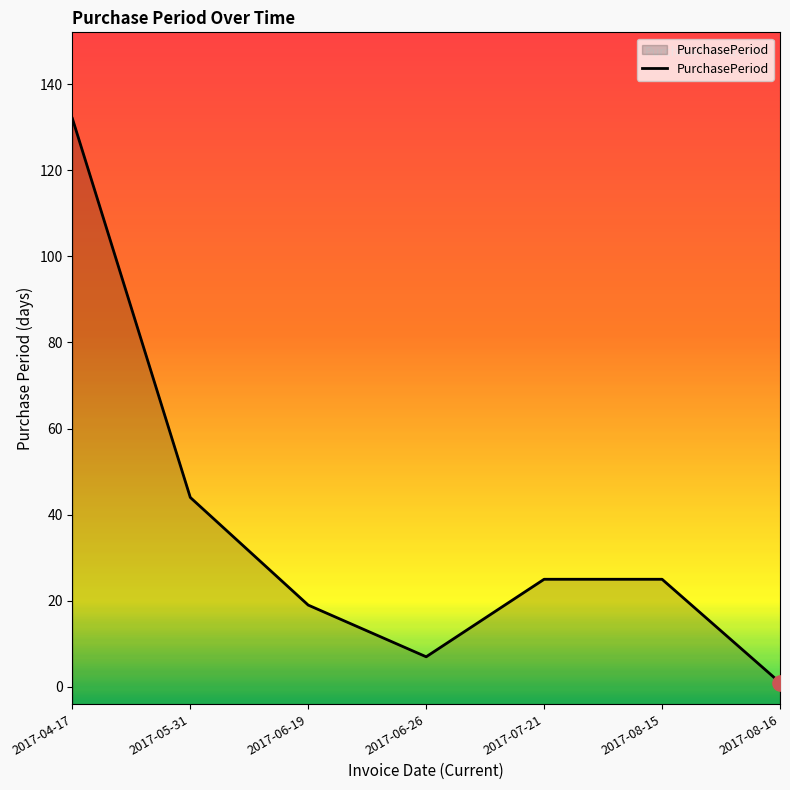

Between 2017-08-16 and 2017-05-31, which is larger?

2017-05-31